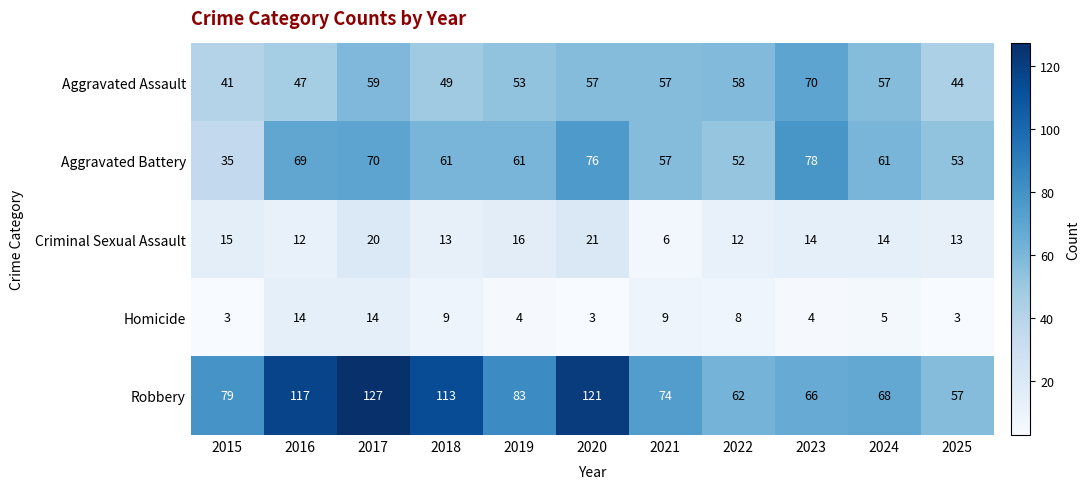

At how many categories does at least one series exceed 90?

4